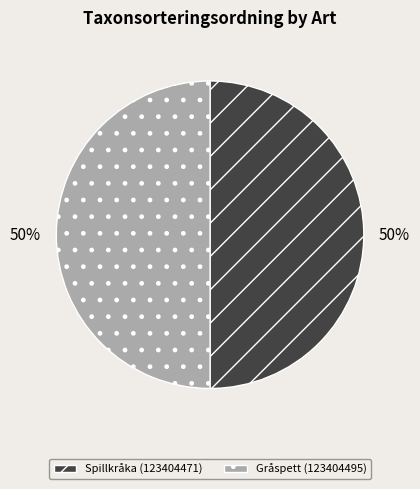

Do Gråspett (123404495) and Spillkråka (123404471) together represent more than half of the pie?

Yes